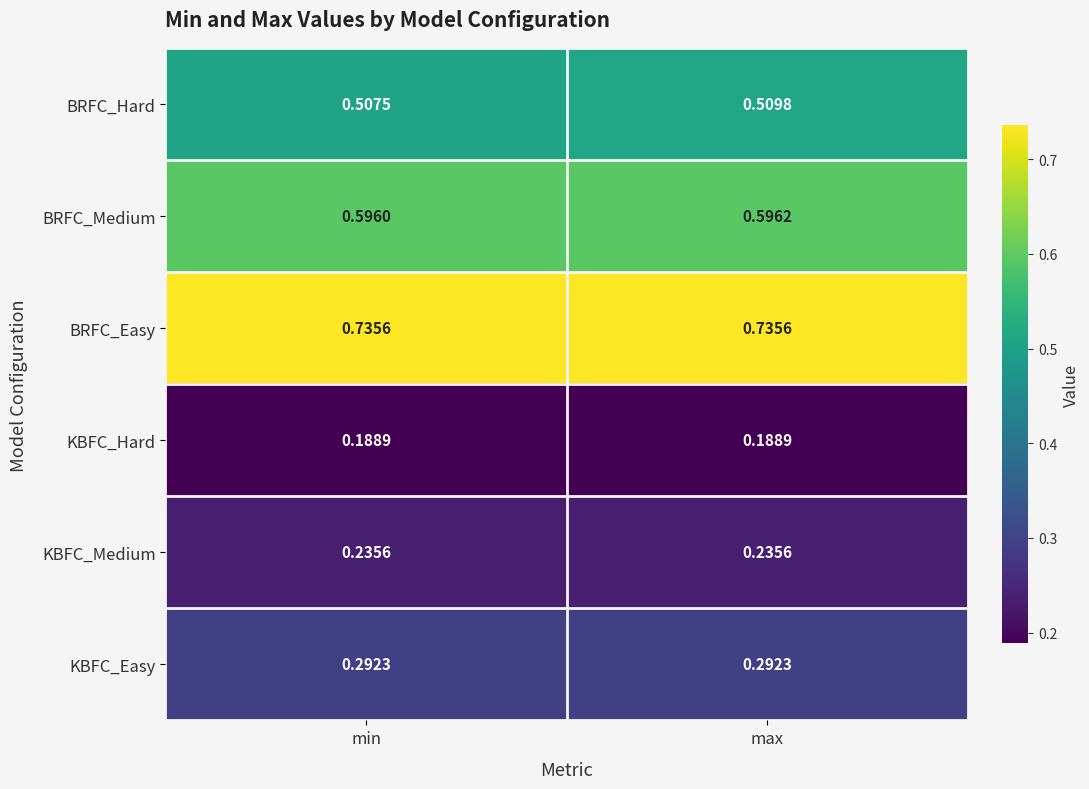

Where is BRFC_Hard nearest to the value 0?

min